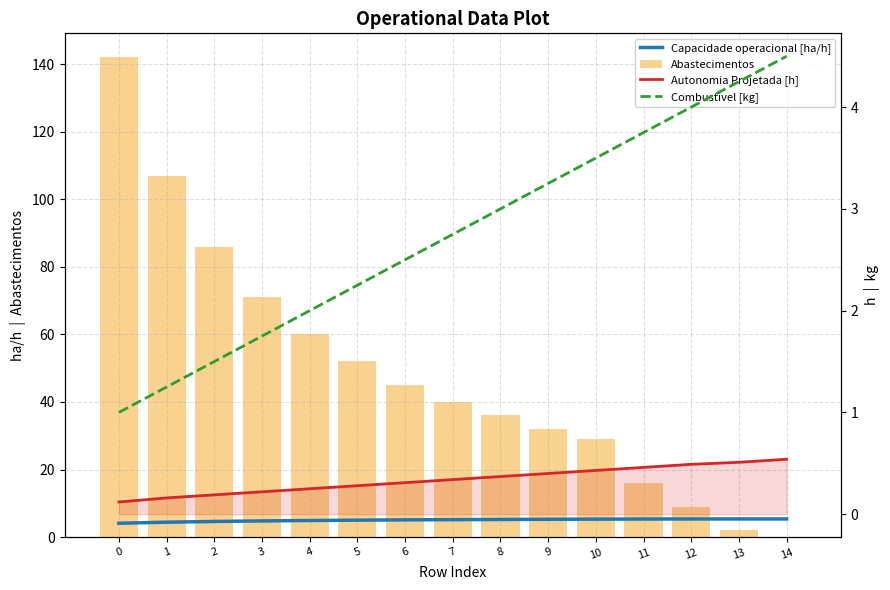

Which series has the largest total across all categories?

Abastecimentos